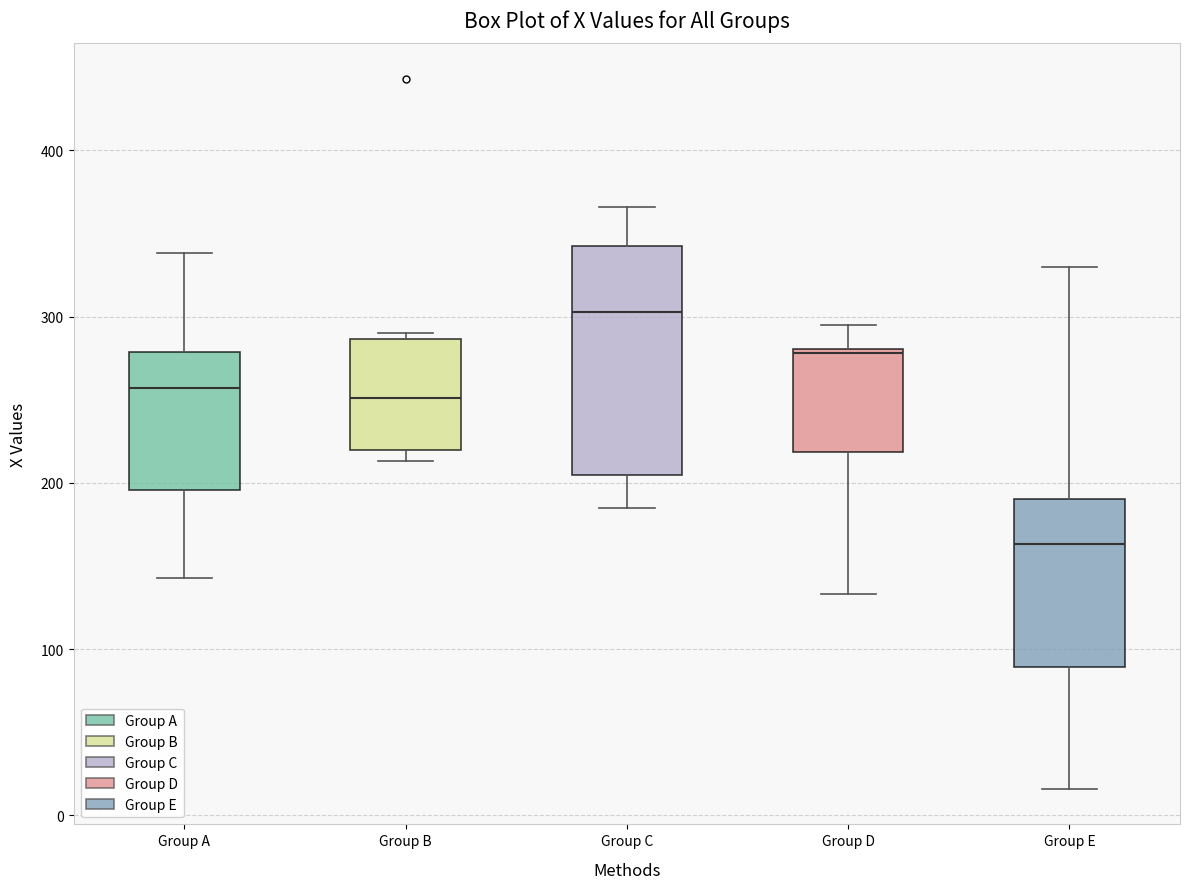

Reading left to right, transcribe this box plot: for each box, give where its median line is, the range the box spans, and where its two whiskers end, as read against the y-axis. The values are not printed on the chart, so give them approximately, as read against the axis.

Group A: median 260, box 200 to 280, whiskers 140 to 340
Group B: median 250, box 220 to 290, whiskers 210 to 290 (just above the box's upper edge)
Group C: median 300, box 210 to 340, whiskers 190 to 370
Group D: median 280, box 220 to 280, whiskers 130 to 300
Group E: median 160, box 90 to 190, whiskers 20 to 330